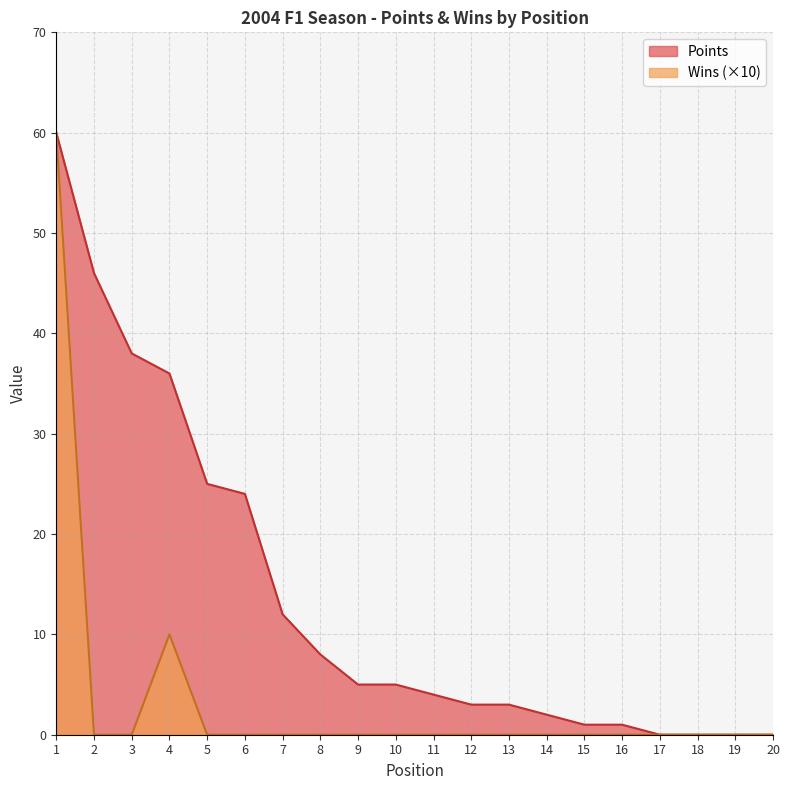

How many lines are shown in the chart?

2